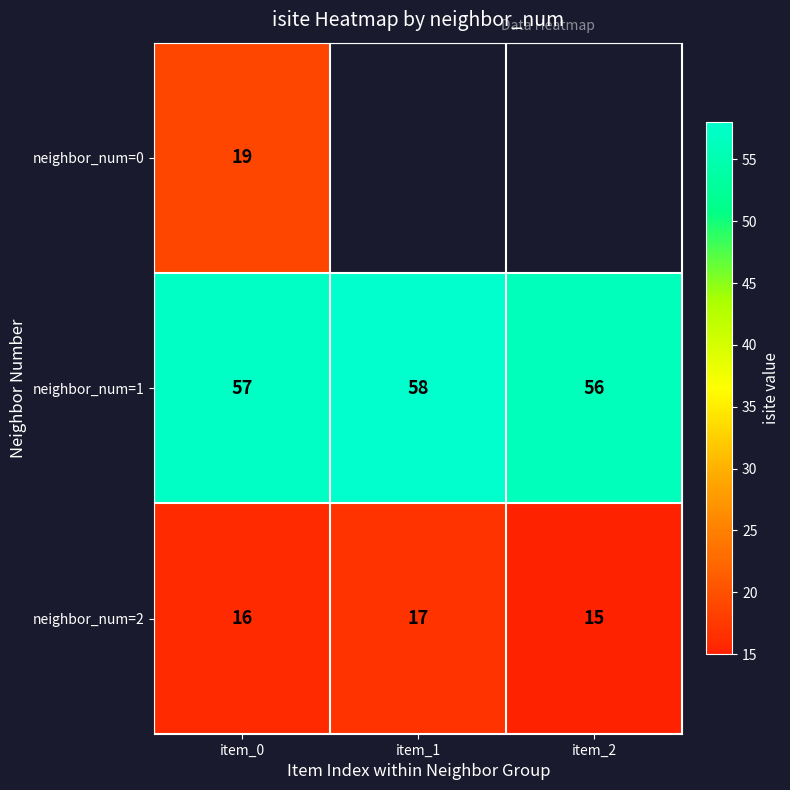

How many data points in neighbor_num=1 are less than 57?

1